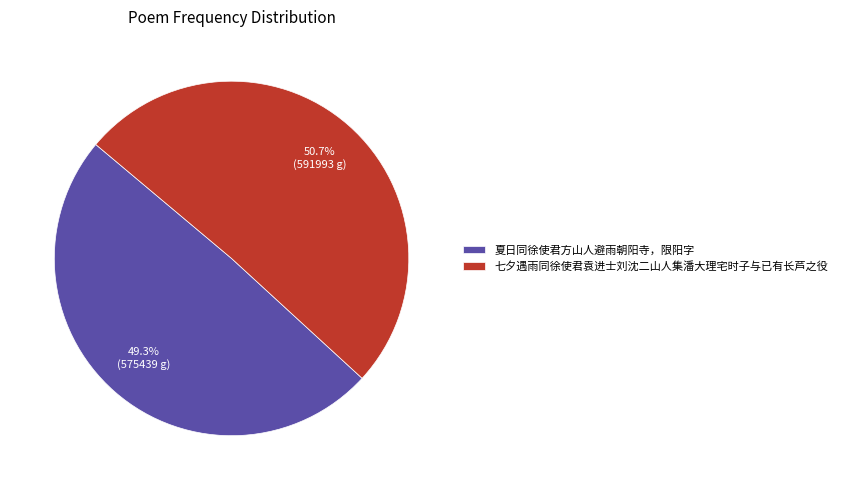

Which slice is the smallest?

夏日同徐使君方山人避雨朝阳寺，限阳字